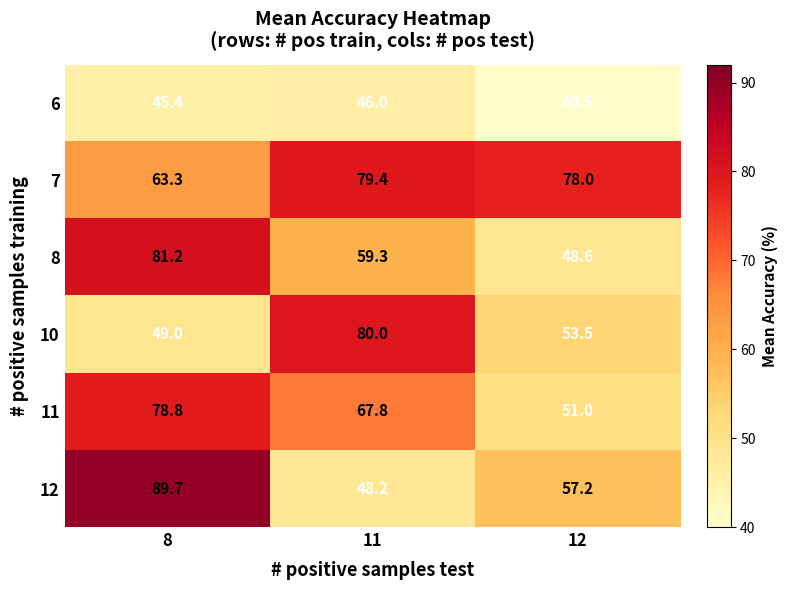

At how many categories does at least one series exceed 57?

3